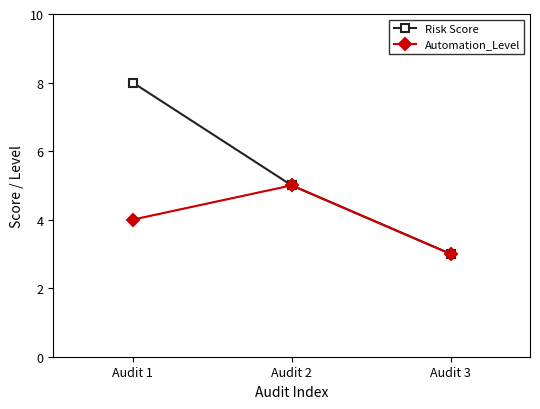

The value of Risk Score at Audit 1 is 3. True or false?

False